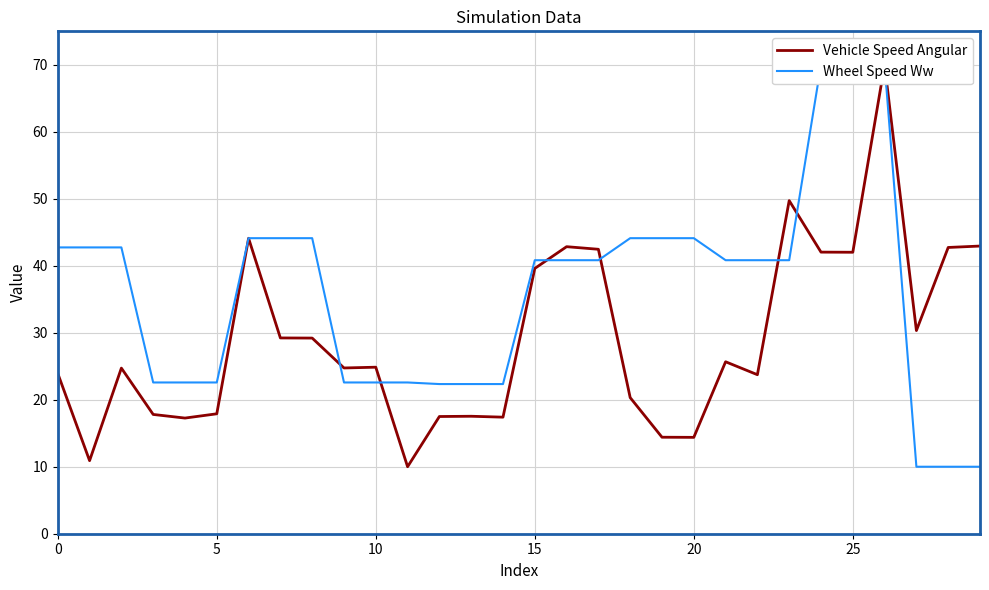

What is the value of the Wheel Speed Ww point at the 12th from the left?

22.6